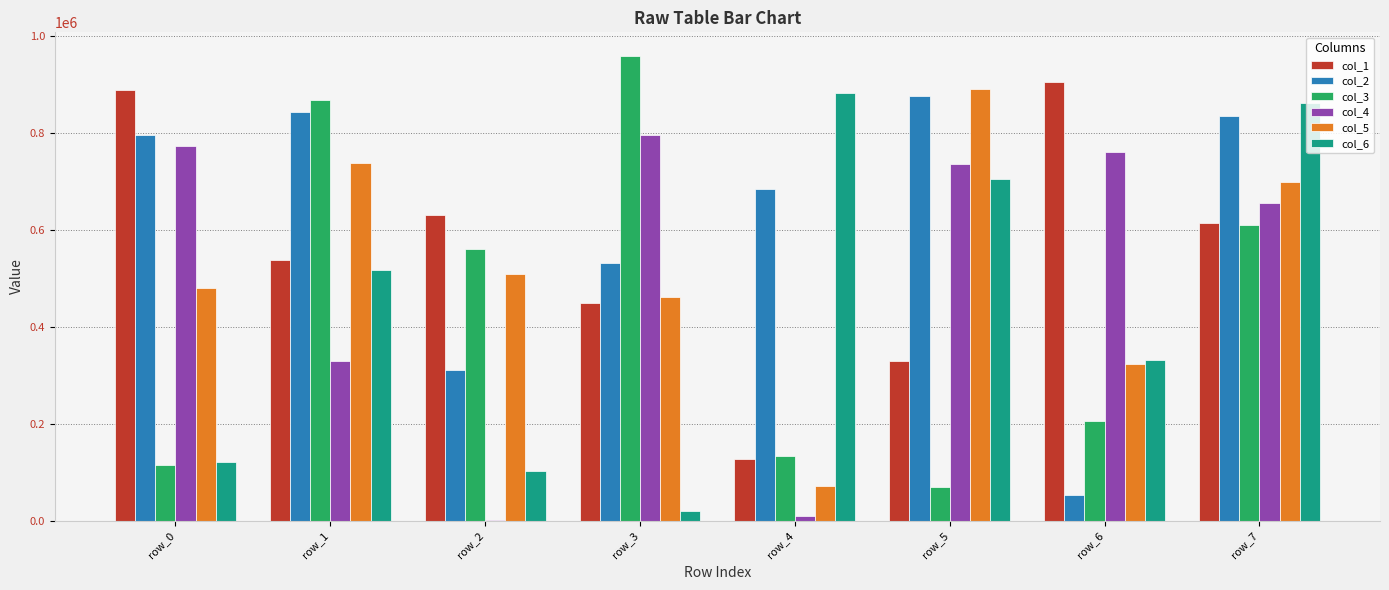

At which label does col_1 first exceed 613988?

row_0